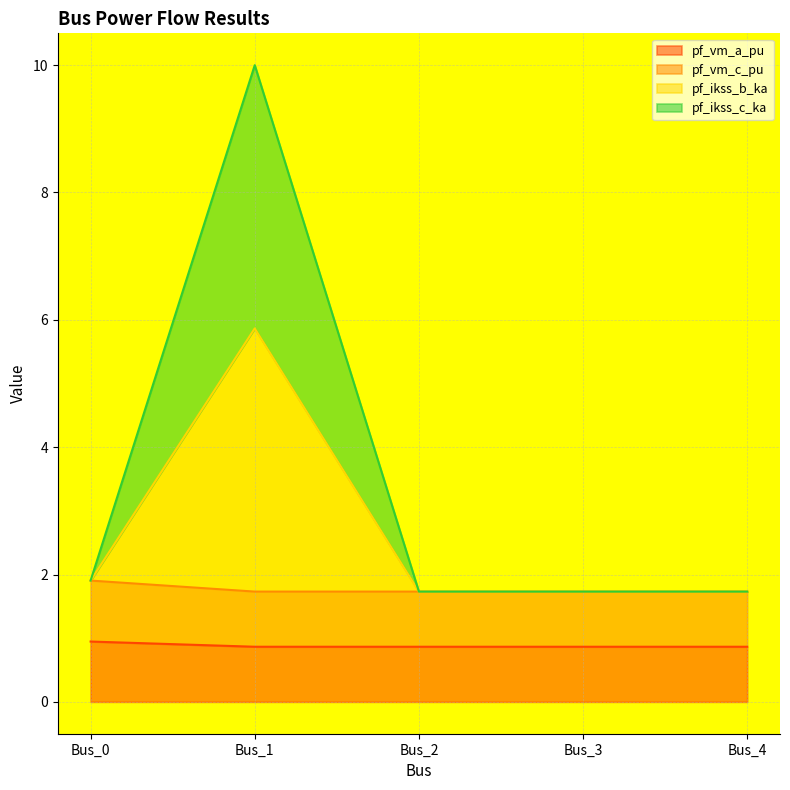

At how many categories does at least one series exceed 4?

1